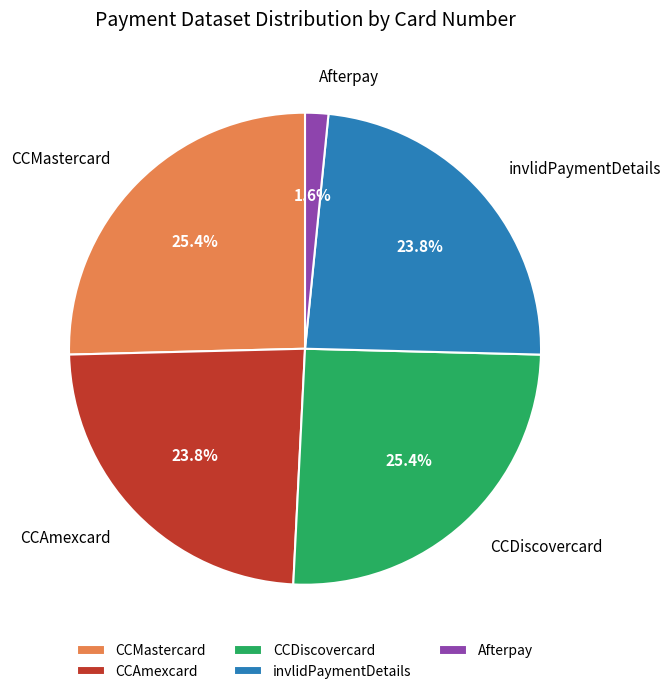

What portion of the pie excludes CCMastercard?

74.6%